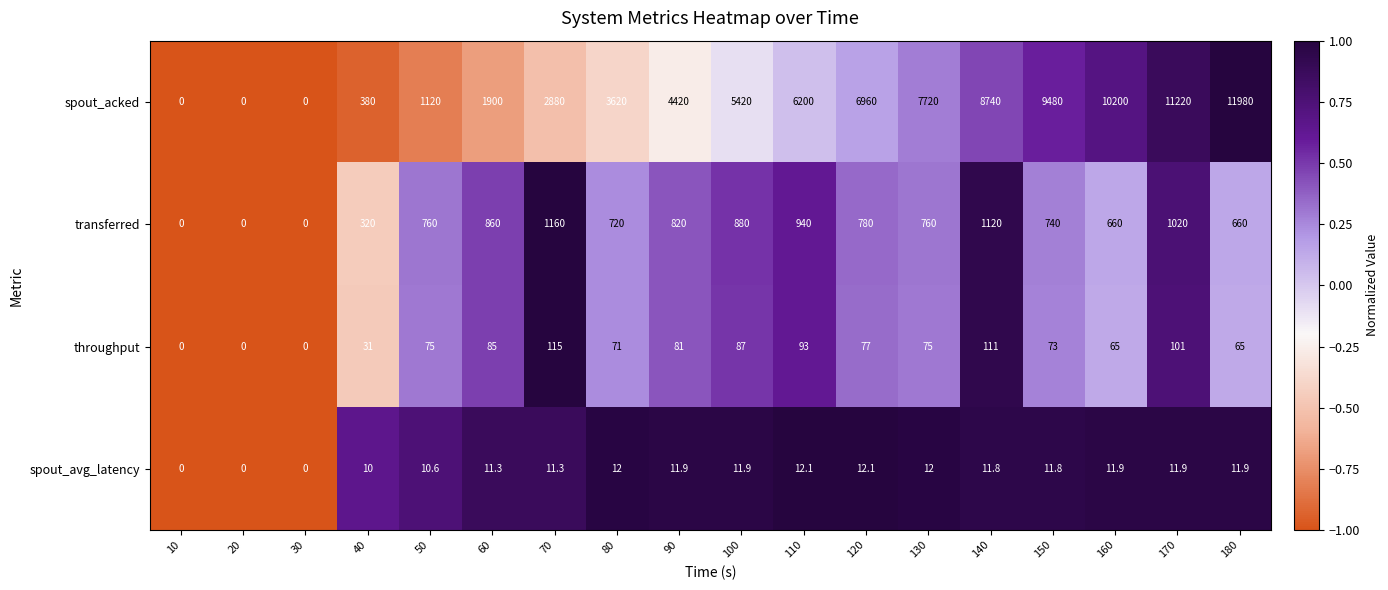

At which label is spout_acked closest to 5990?

110